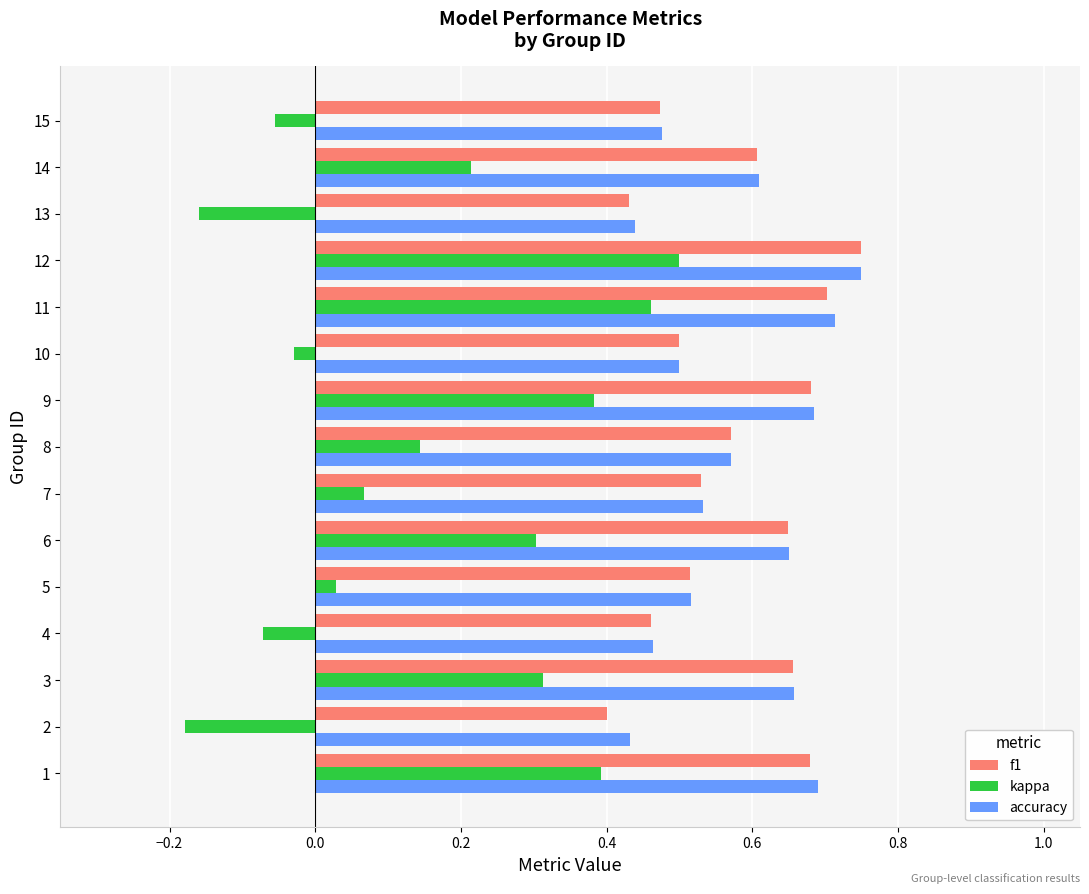

What is the difference between the maximum and second lowest values in the f1 series?

0.3